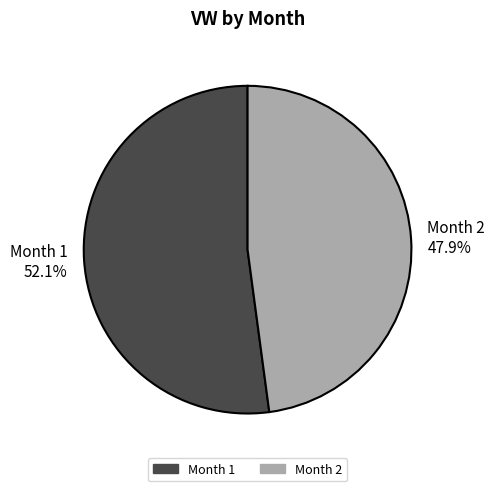

Approximately how many times larger is the value at Month 2 compared to Month 1?

0.9